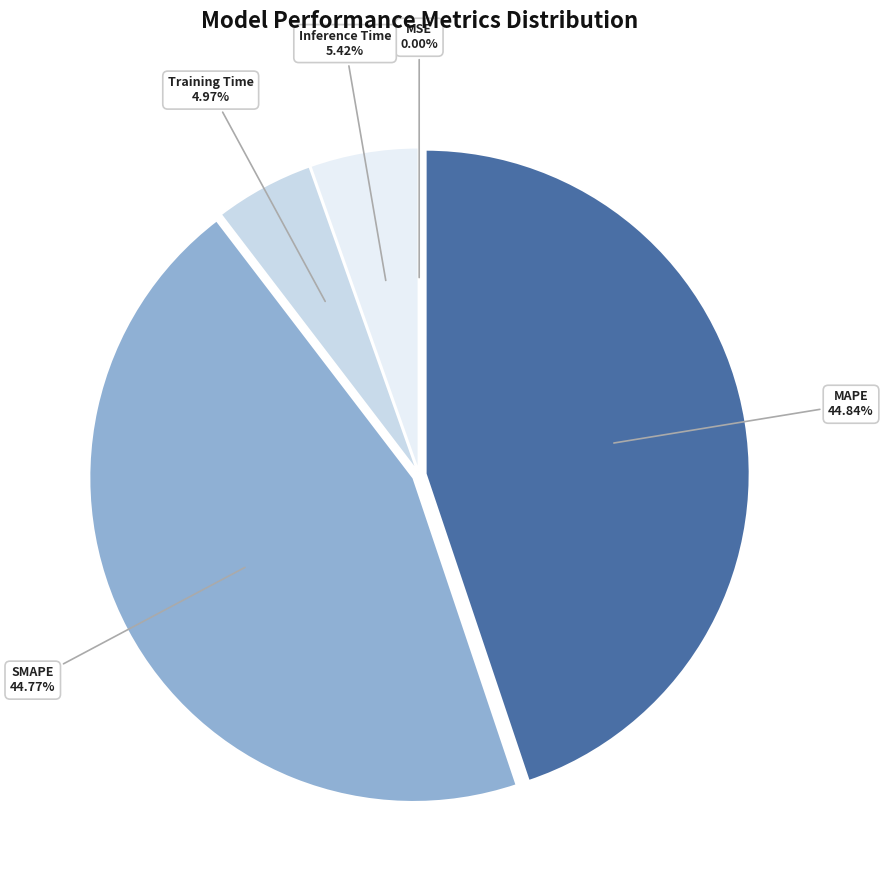

Is there any slice that represents more than half of the pie?

No